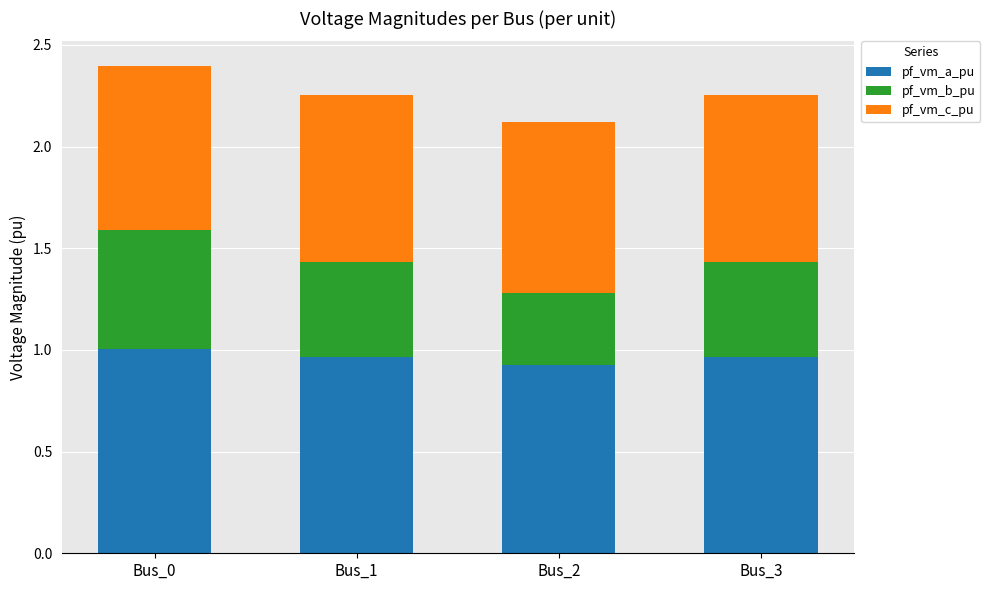

True or false: pf_vm_a_pu has a value of 1.0 at Bus_3.

True